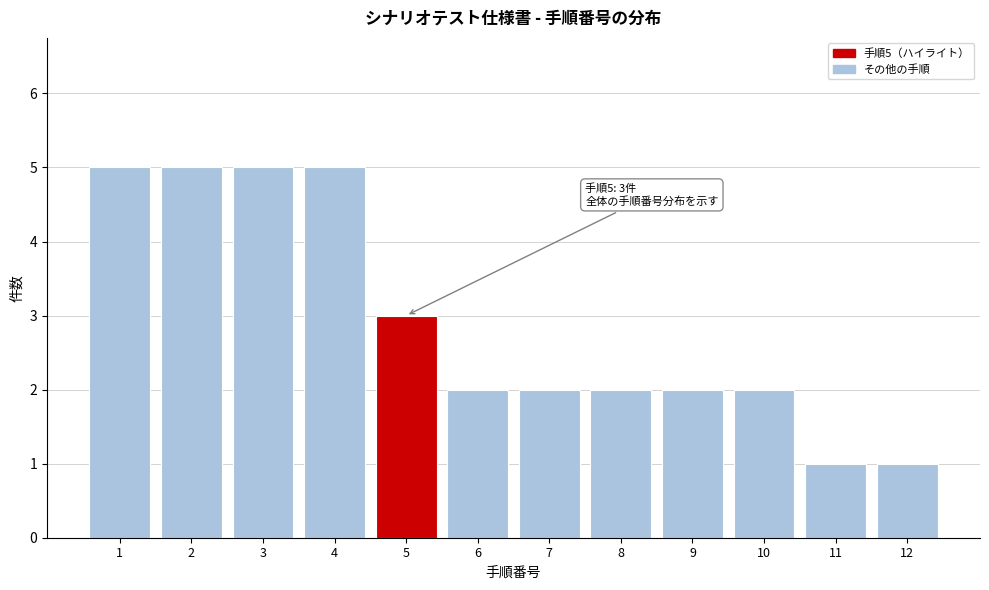

Reading left to right, transcribe all the data shown in this chart.

5	5	5	5	3	2	2	2	2	2	1	1